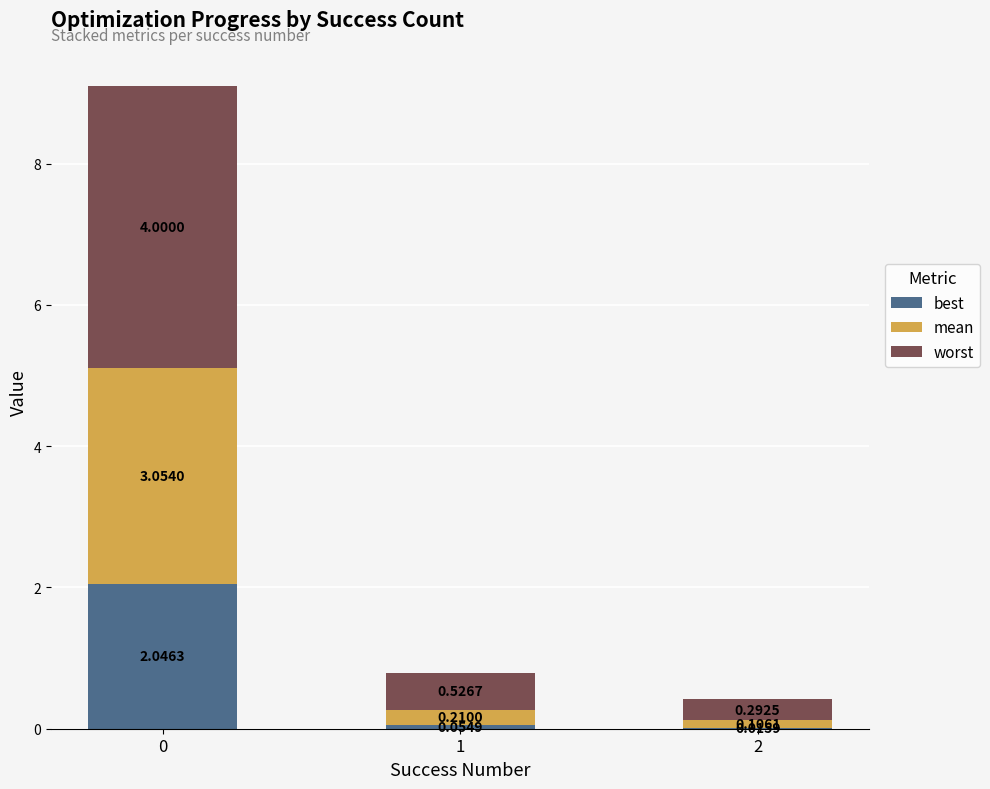

What is the sum of the best values at 2 and 0?

2.1